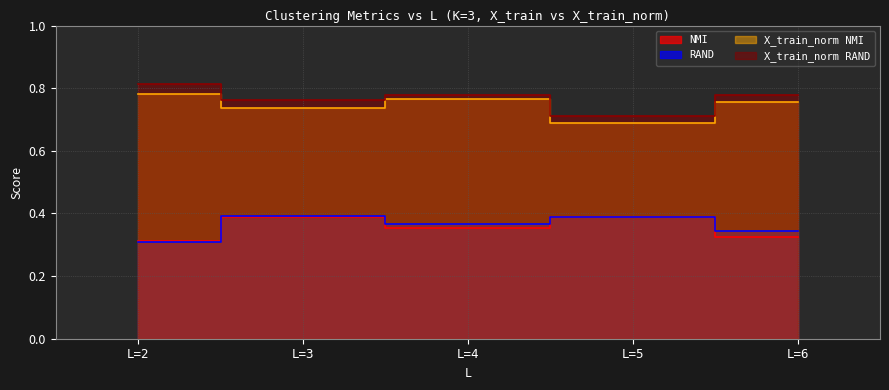

What is the difference between the maximum and minimum values in the RAND series?

0.1